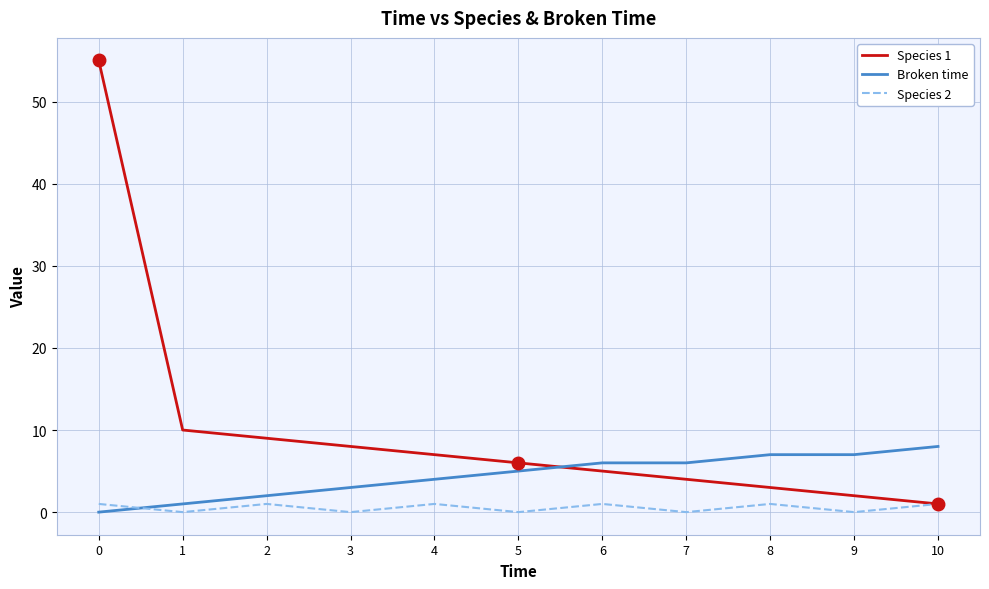

What is the difference between the second highest and second lowest values in the Species 2 series?

1